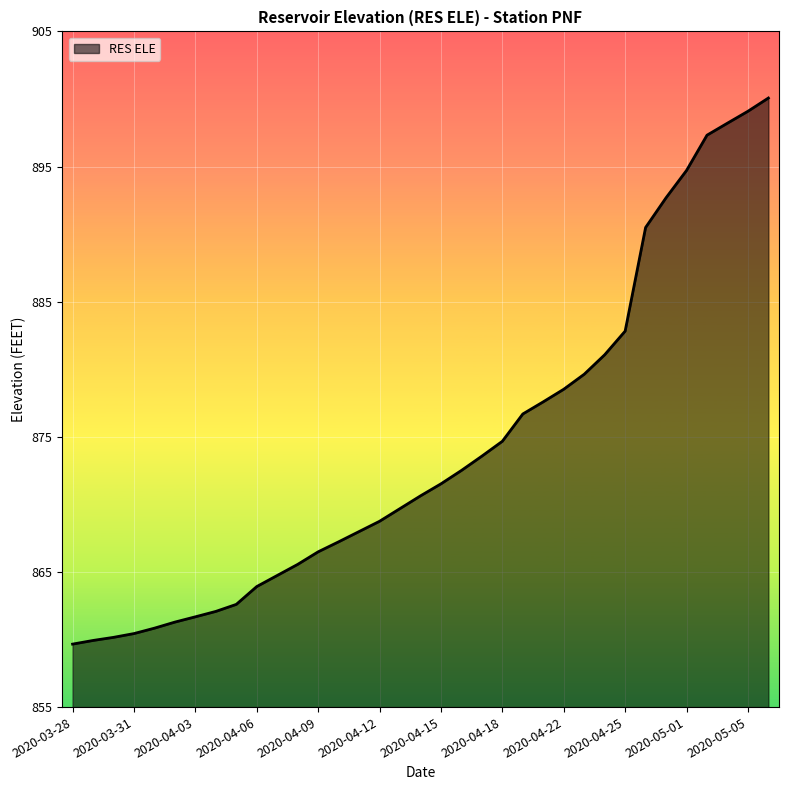

What is the difference between the maximum and minimum values?

40.4